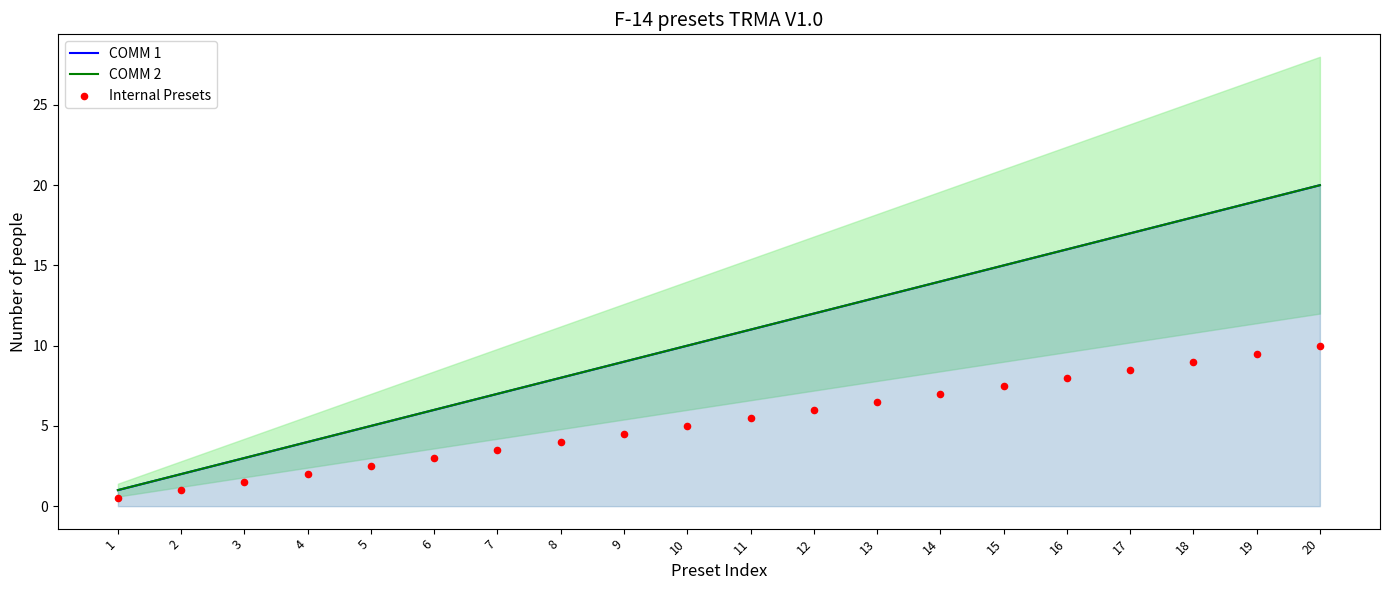

Which series has the largest total across all categories?

COMM 1